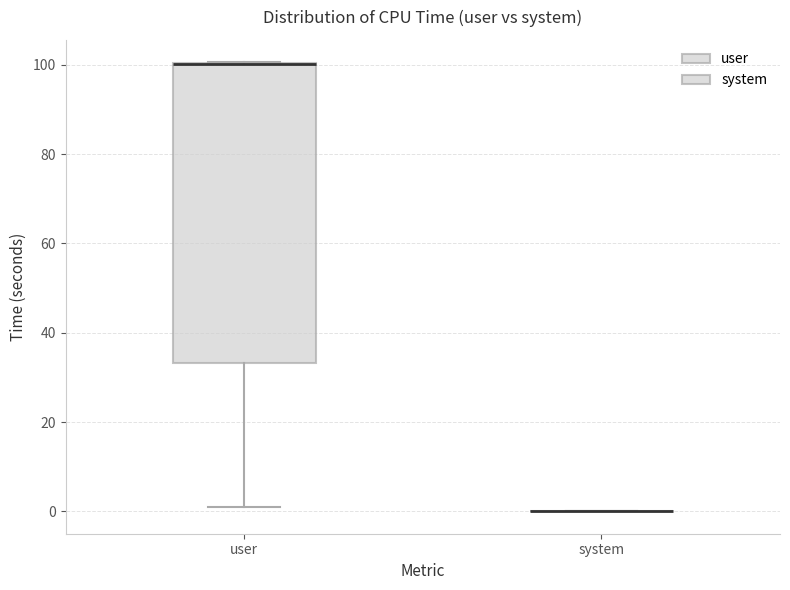

Reading left to right, read every box against the y-axis: the position of its median line, the range the box covers, and the ends of its whiskers. The values are not printed on the chart, so give them approximately, as read against the axis.

user: median 100 (drawn on the box's upper edge), box 34 to 100, whiskers 2 to 100
system: box collapsed to a line at 0, whiskers 0 to 0